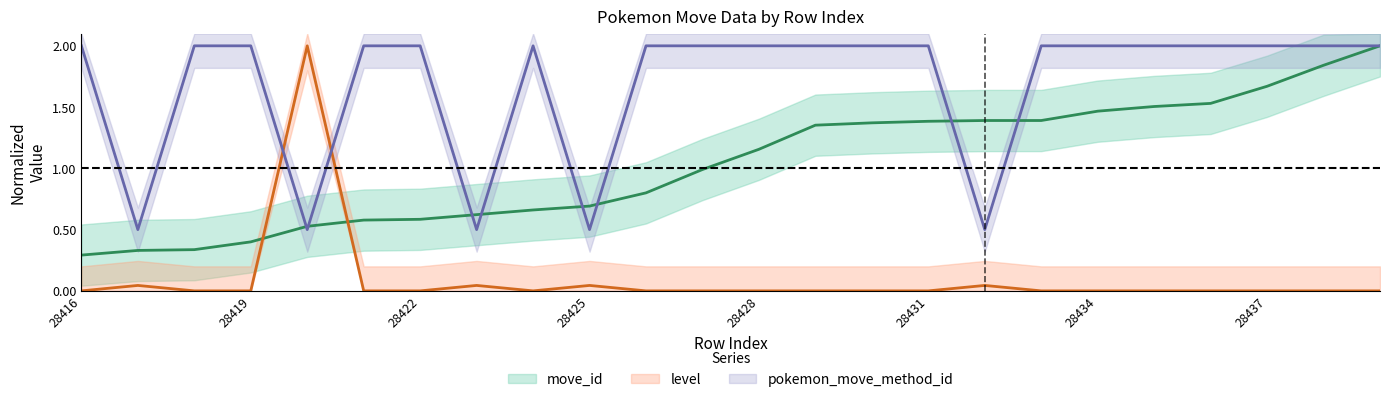

Is this an area chart (filled region under the line)?

No